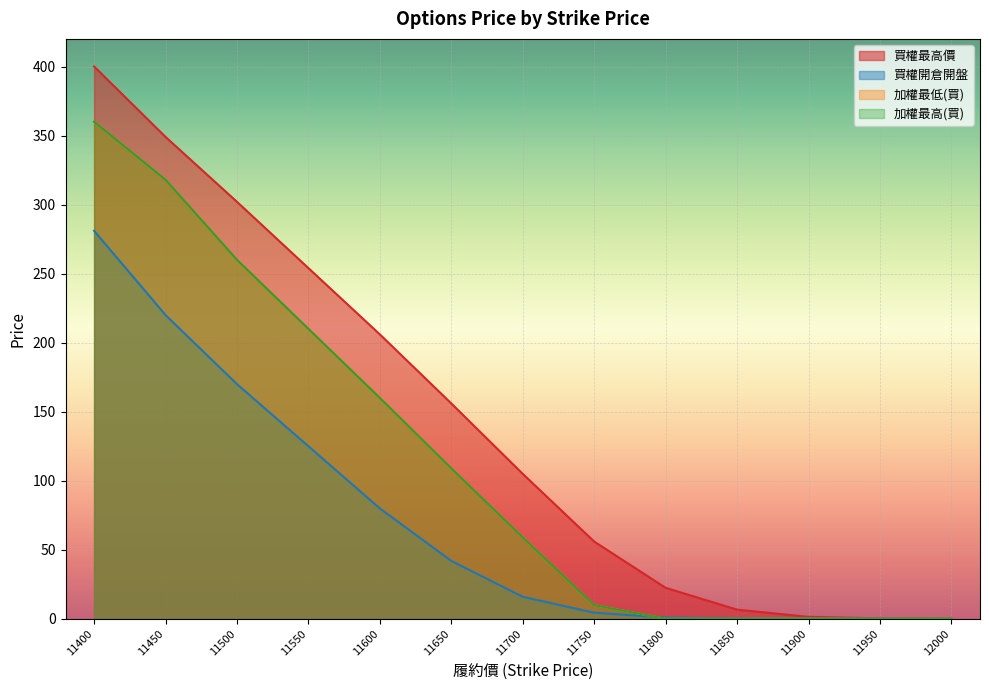

How many distinct data groups are displayed?

4